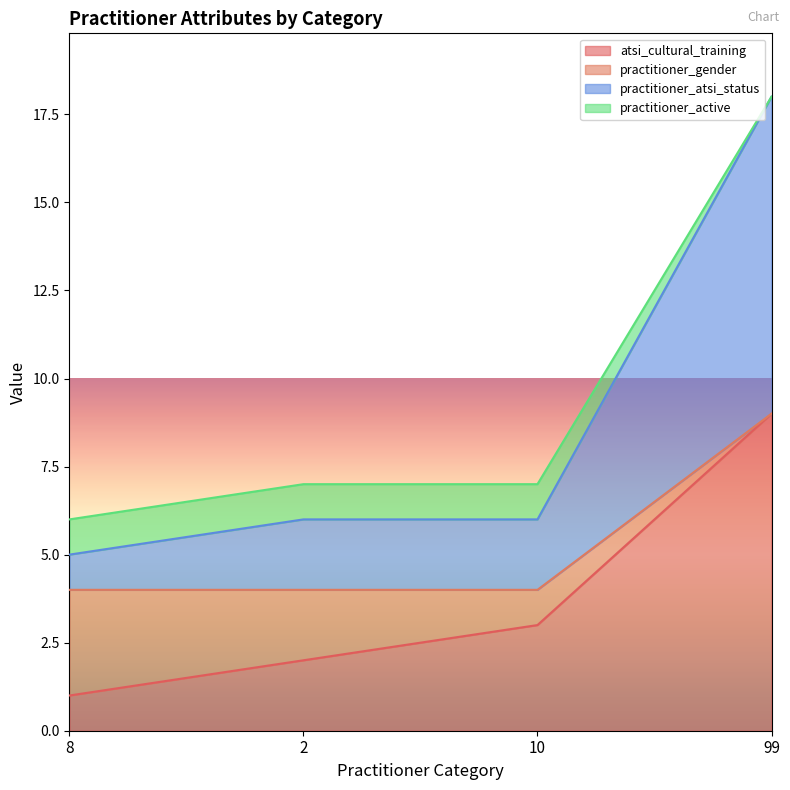

What is the label of the 2nd point from the right?

10